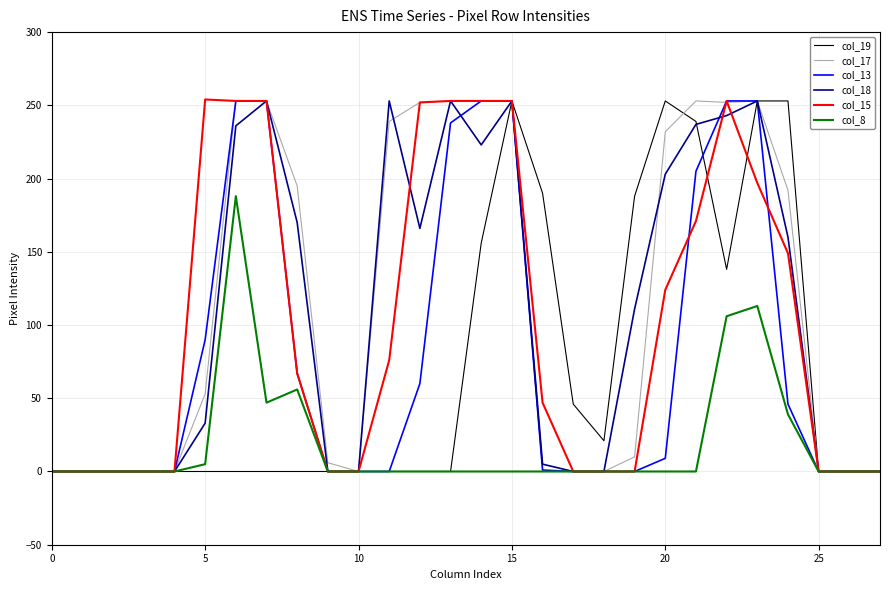

What is the sum of all col_17 values?

3202